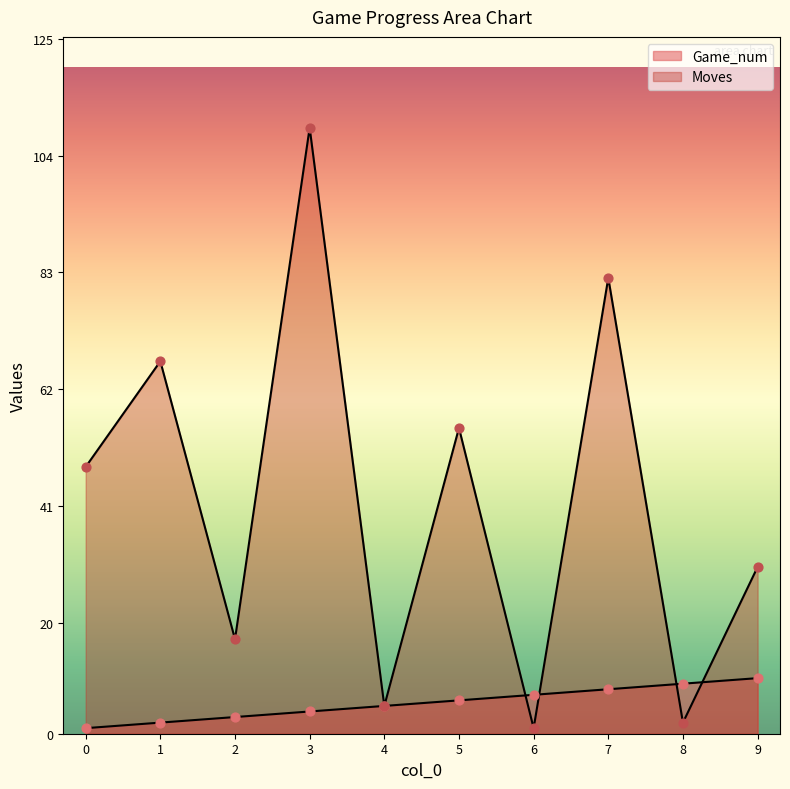

Which series reaches the maximum Y coordinate?

Moves